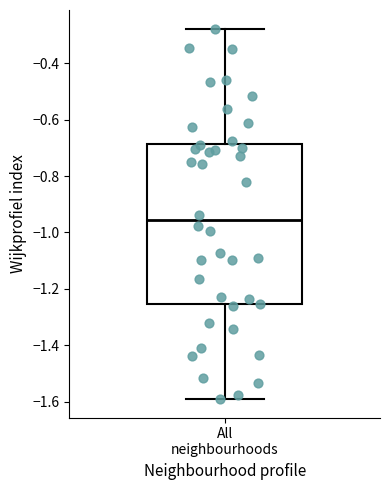

Read this box plot against the y-axis: the position of the median line, the range covered by the box, and the ends of both whiskers. The values are not printed on the chart, so give them approximately, as read against the axis.

median -0.96, box -1.26 to -0.68, whiskers -1.60 to -0.28